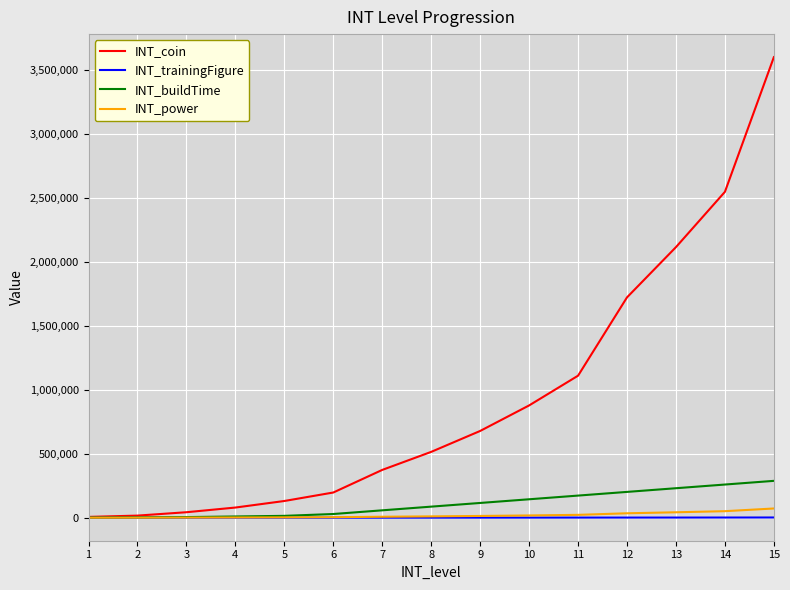

What is the sum of the INT_coin values at 2 and 6?

213200